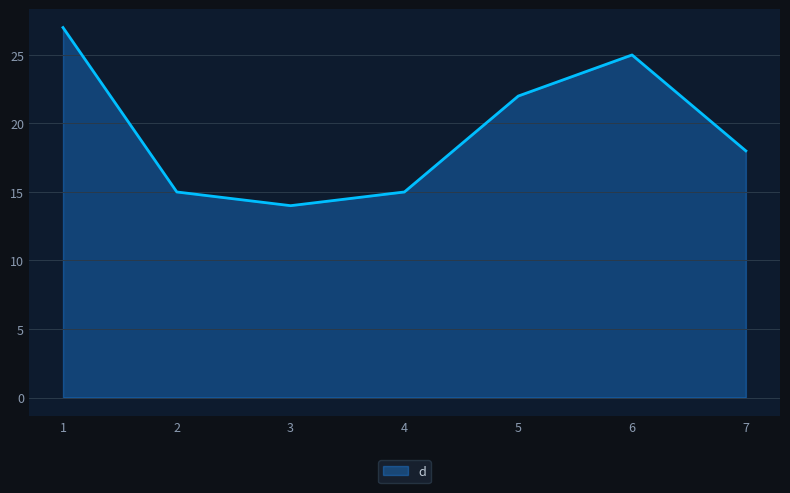

What is the approximate value at 3, to the nearest 5?

15